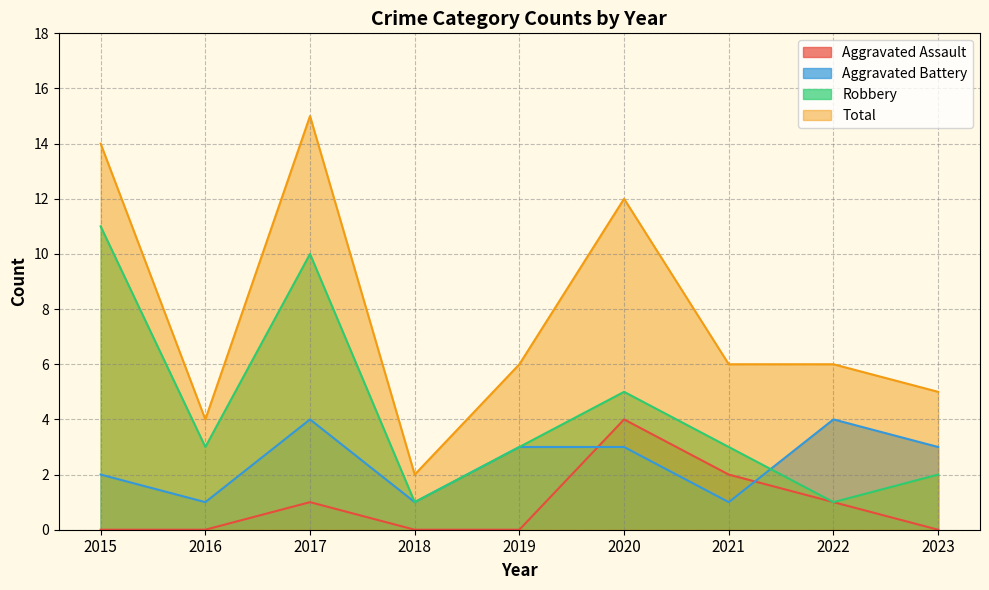

How many lines are shown in the chart?

4